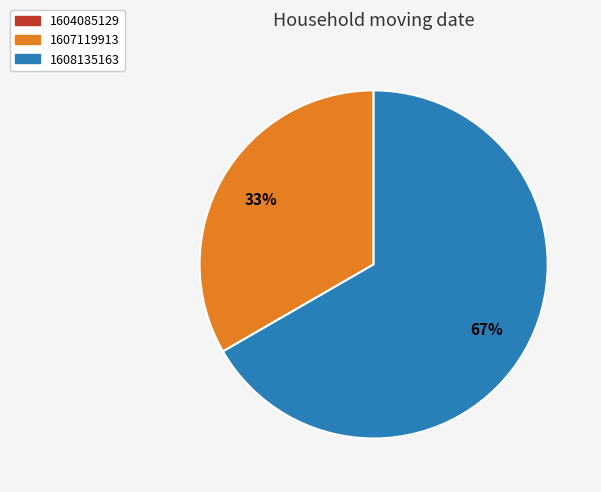

Which has a higher value, 1608135163 or 1607119913?

1608135163